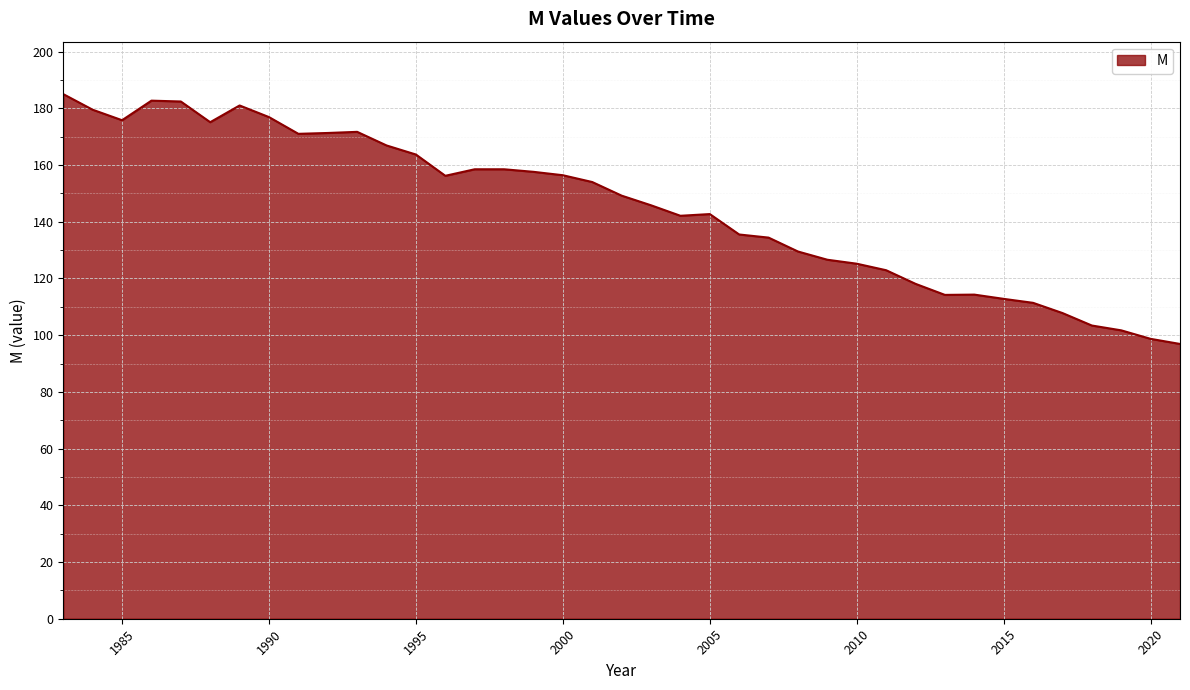

What is the smallest value displayed?

96.9